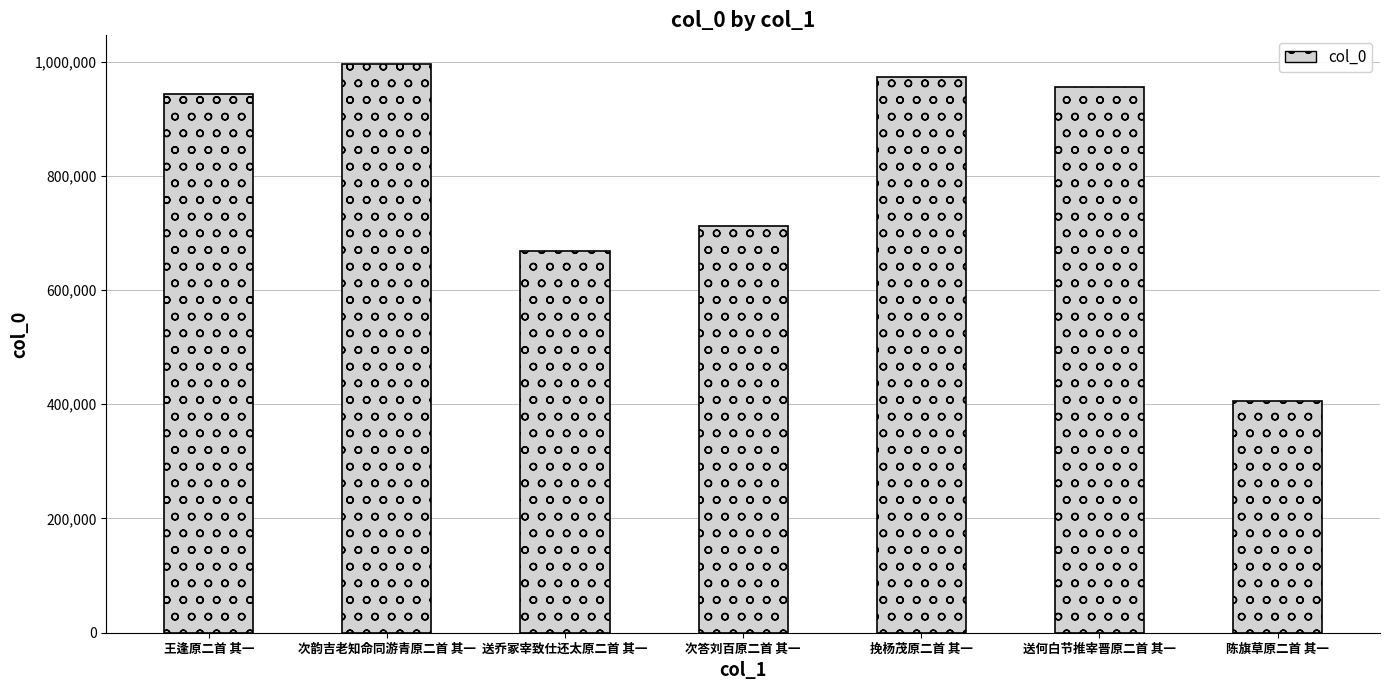

True or false: the data shows 1371478 at 次韵吉老知命同游青原二首 其一.

False